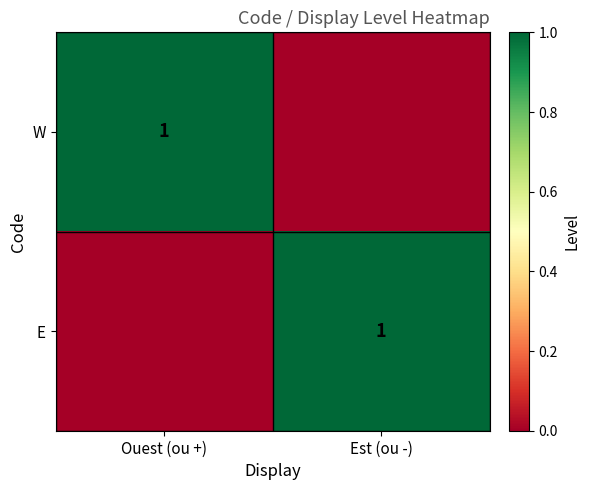

The E series shows 1 at Est (ou -). True or false?

True